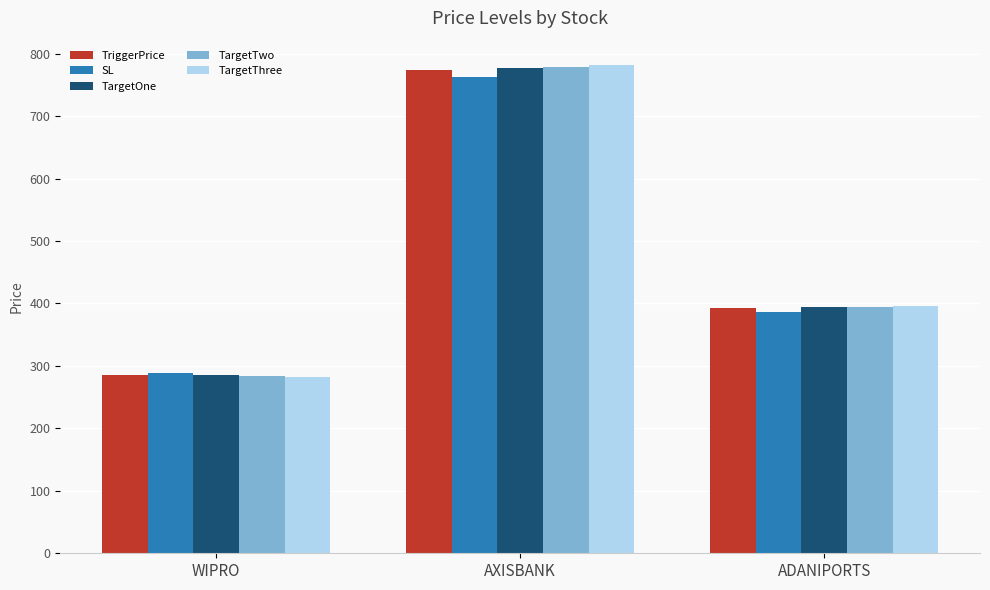

At which category does the chart reach its peak across all series?

AXISBANK